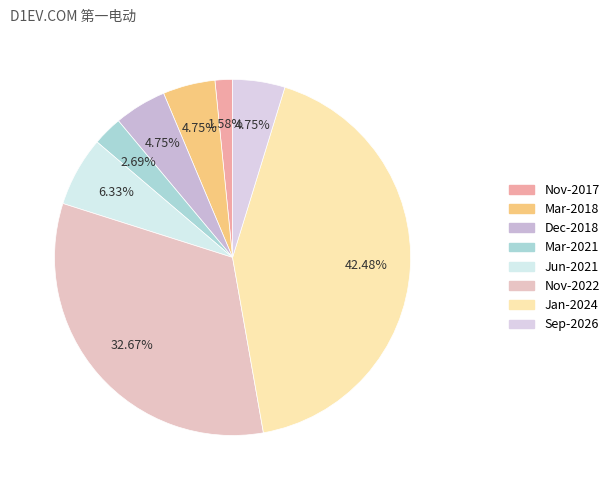

To the nearest percent, what is the difference between the Sep-2026 and Jan-2024 slice percentages?

38%